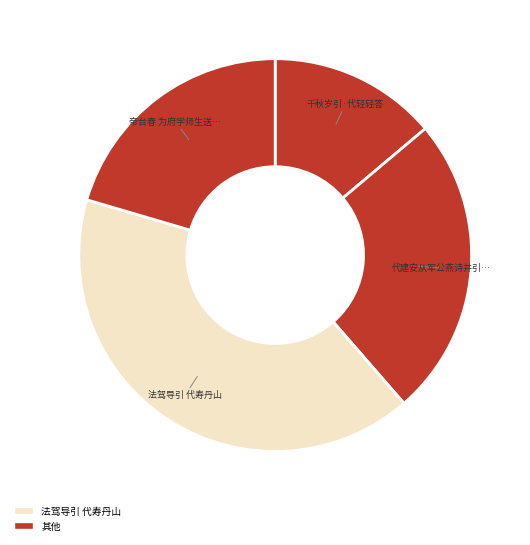

Is there a majority slice in this chart?

No